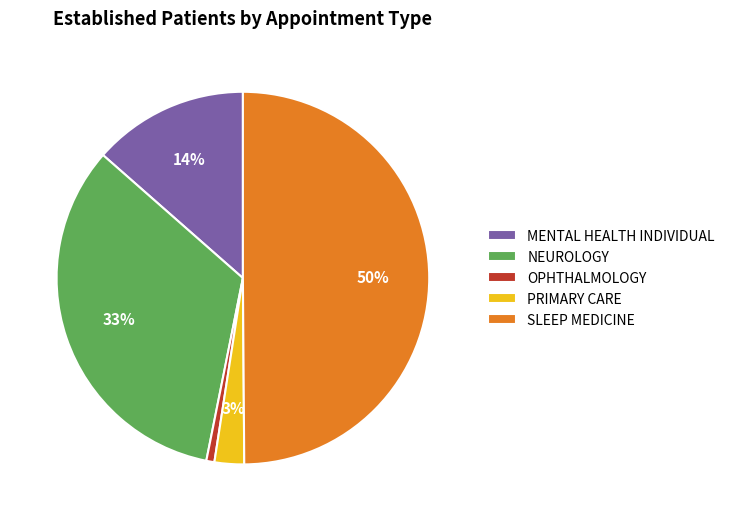

Count the number of slices in the pie.

5